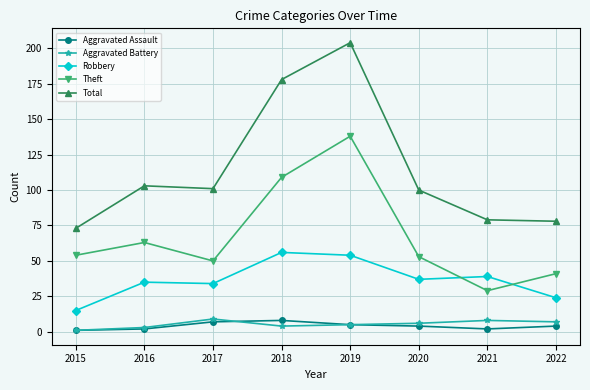

What is the difference between the maximum and minimum values in the Aggravated Assault series?

7